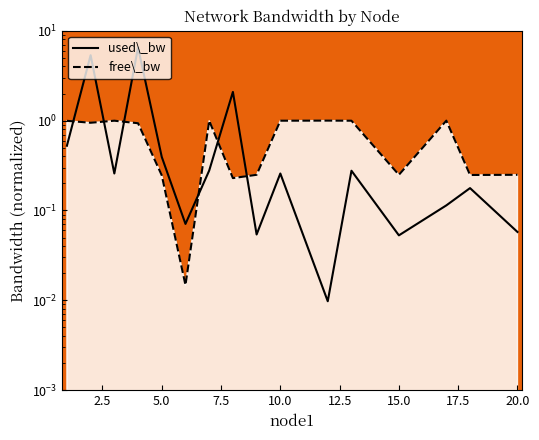

List the series in order of their peak value, highest first.

used_bw, free_bw